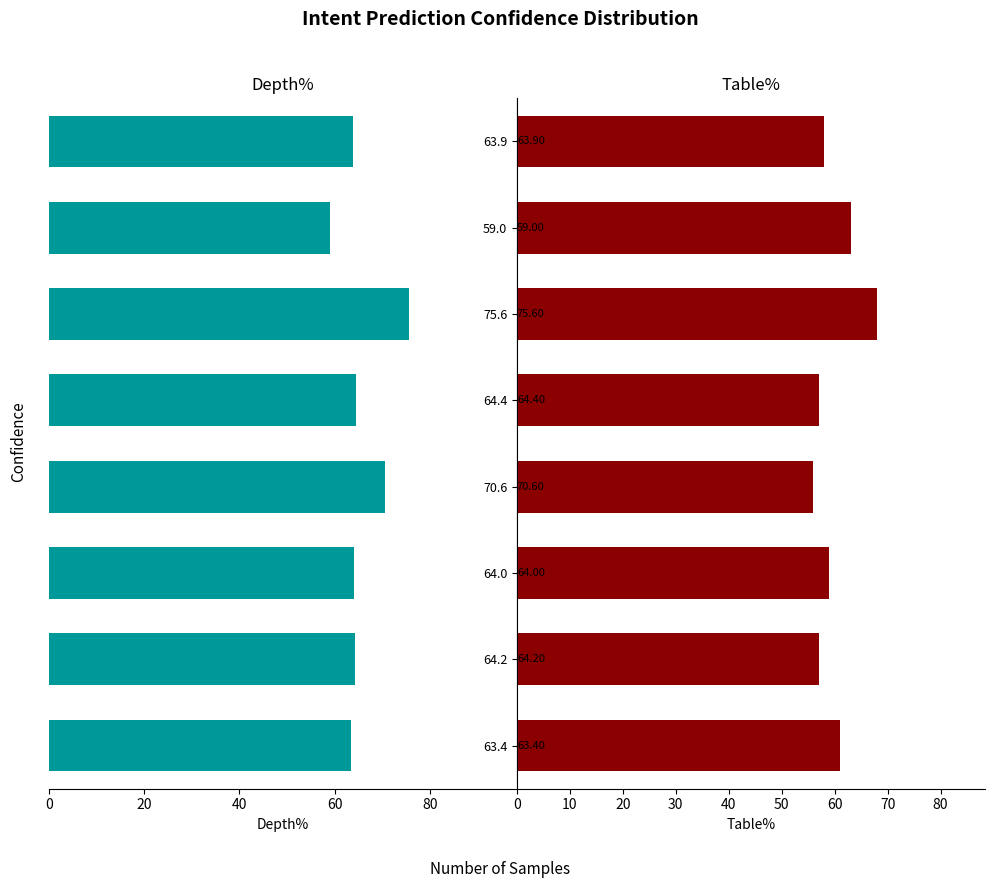

Reading right to left, what are all the values shown in this chart?

Depth%: 63.9	59.0	75.6	64.4	70.6	64.0	64.2	63.4
Table%: 58.0	63.0	68.0	57.0	56.0	59.0	57.0	61.0